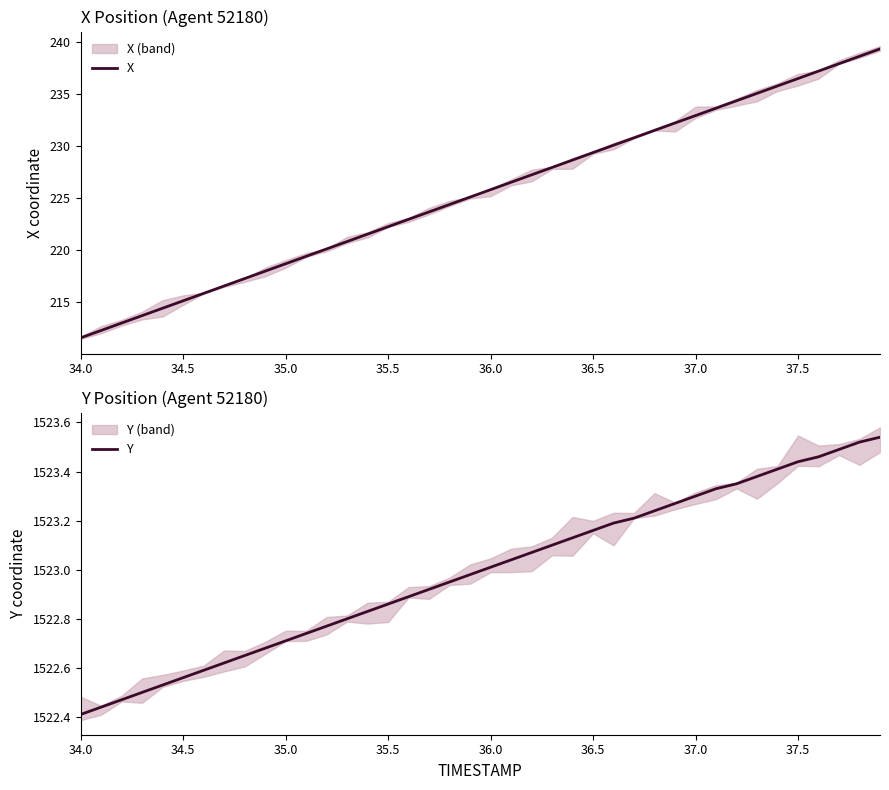

What is the difference between the maximum and minimum values in the X series?

27.8